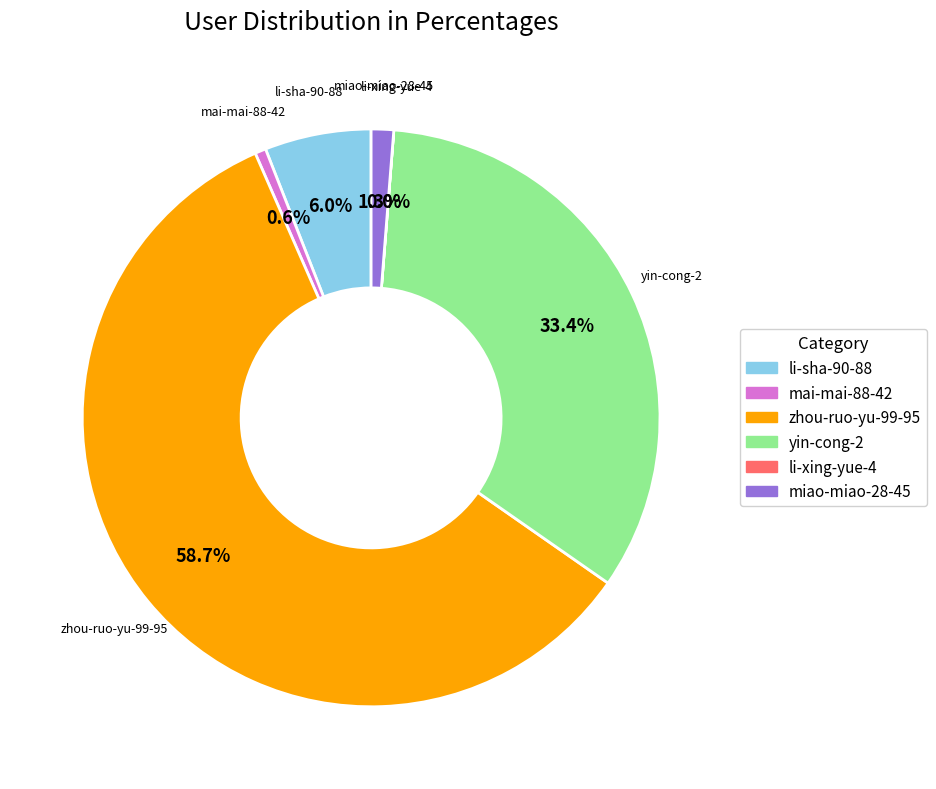

Is there a majority slice in this chart?

Yes